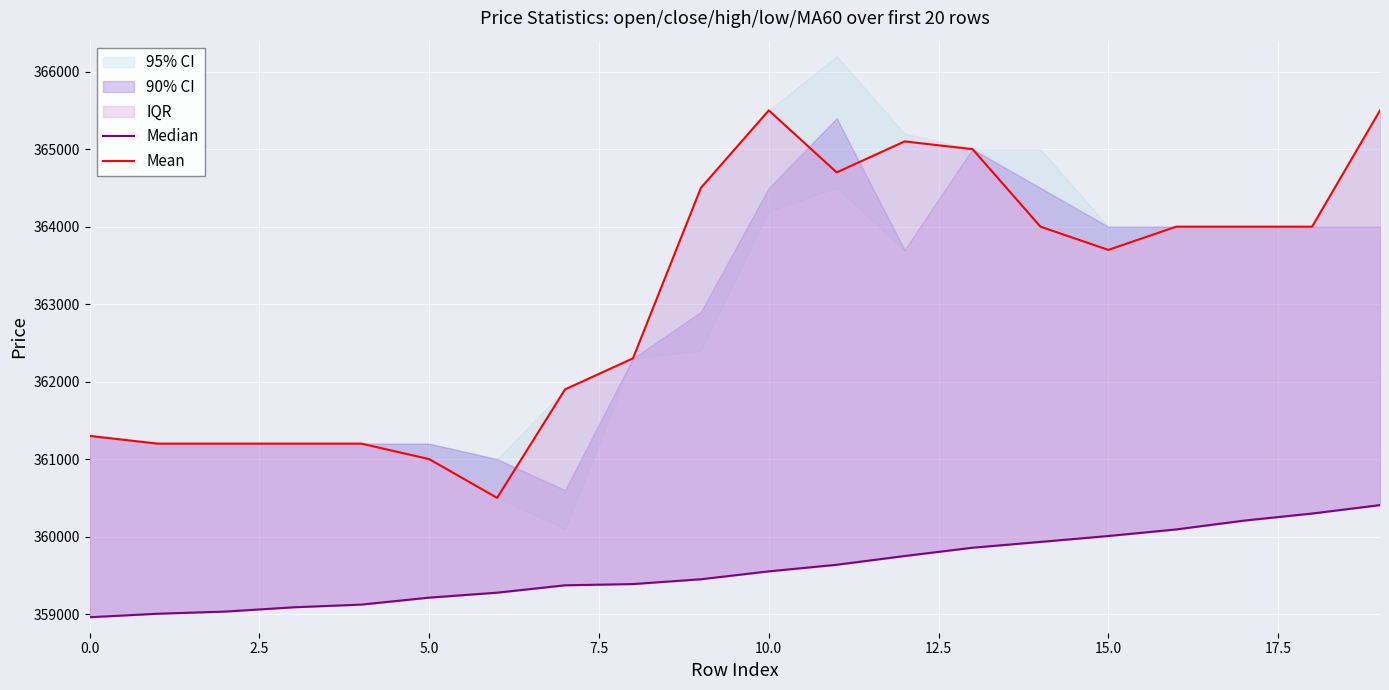

What is the difference between the highest and lowest values at 10?

5948